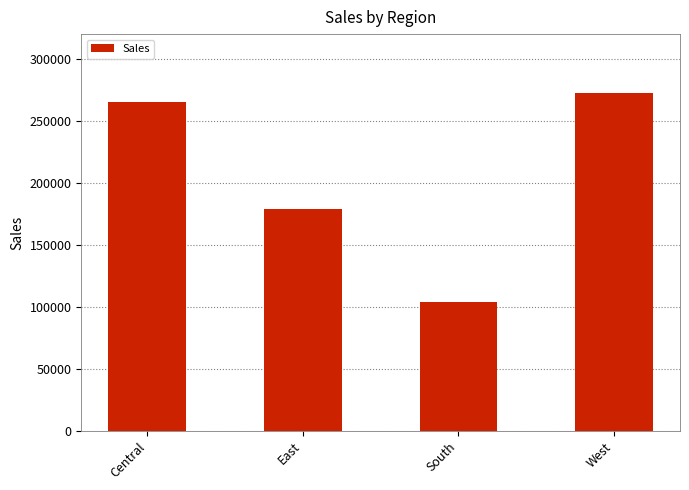

What is the sum of the values at West and Central?

537309